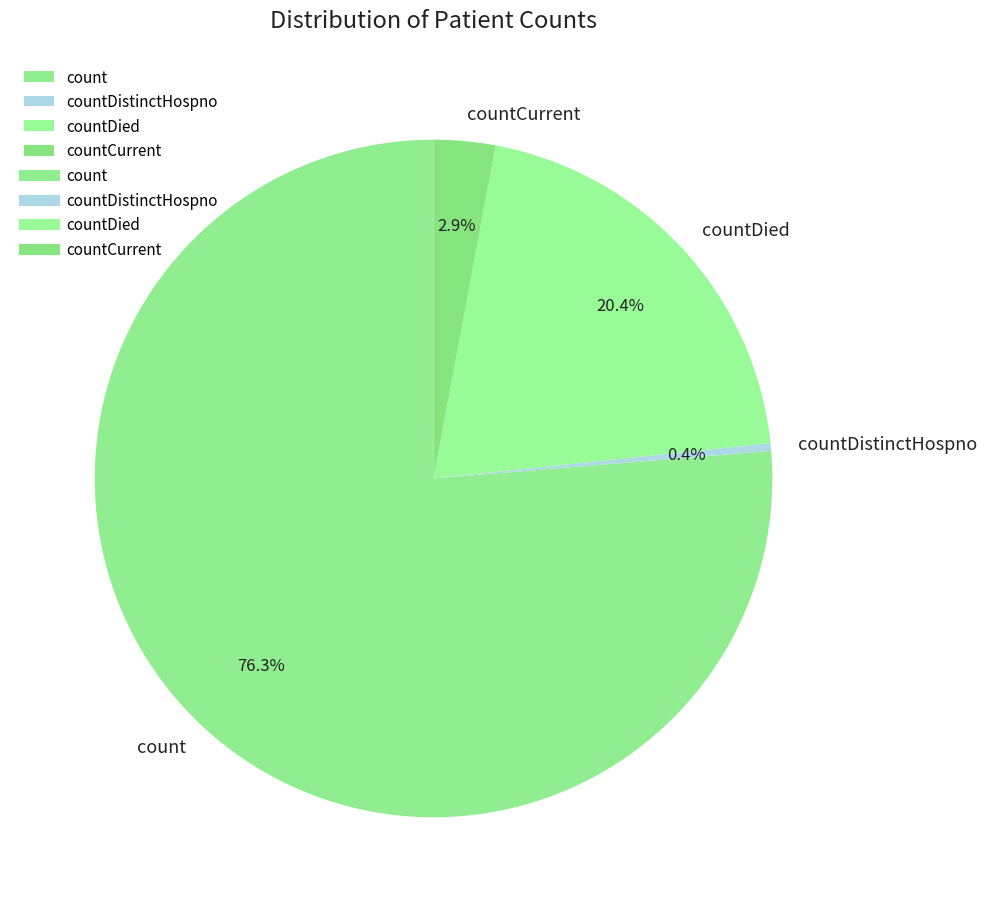

Which category has the smallest portion of the pie?

countDistinctHospno